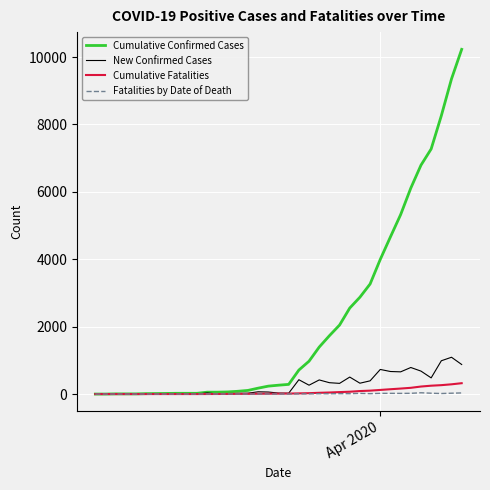

What are all the series names shown in the legend?

Cumulative Confirmed Cases, New Confirmed Cases, Cumulative Fatalities, Fatalities by Date of Death